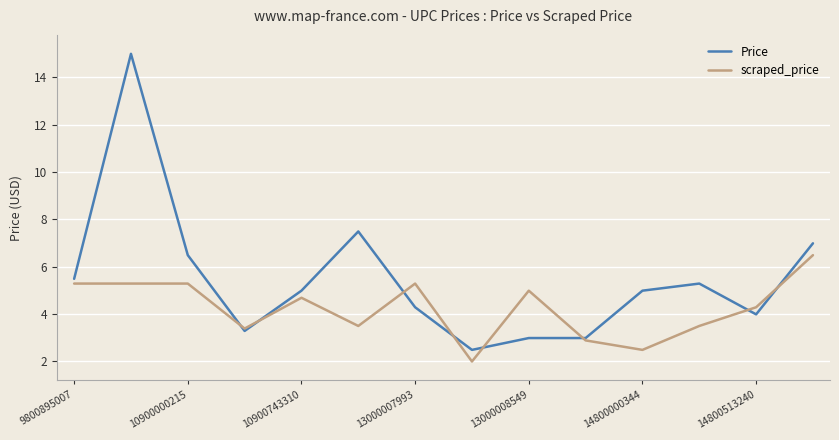

Which series has the largest range (max minus min)?

Price